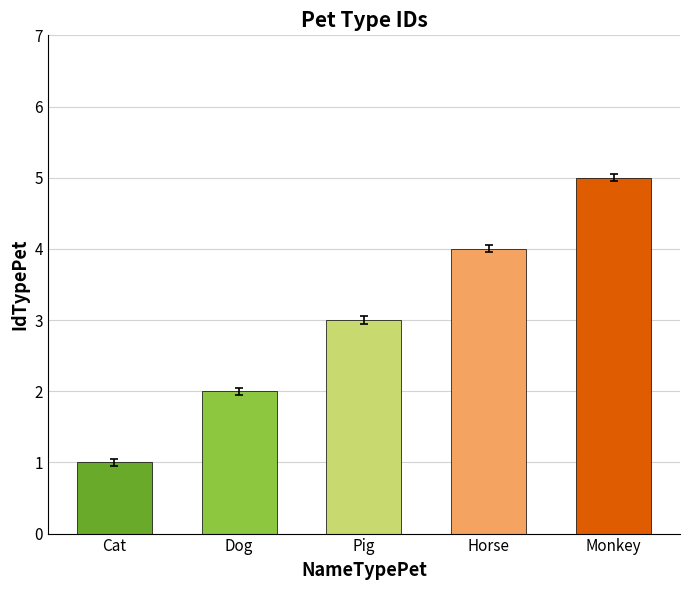

List the labels in order of value, smallest first.

Cat, Dog, Pig, Horse, Monkey